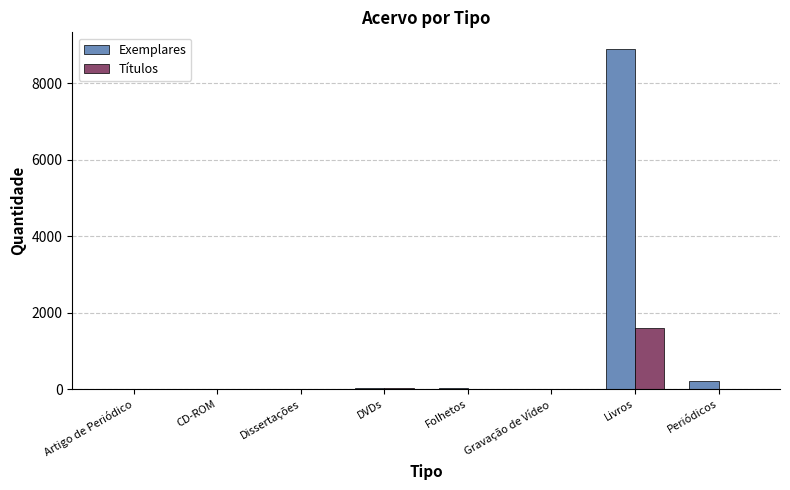

What is the maximum value shown in the chart?

8893